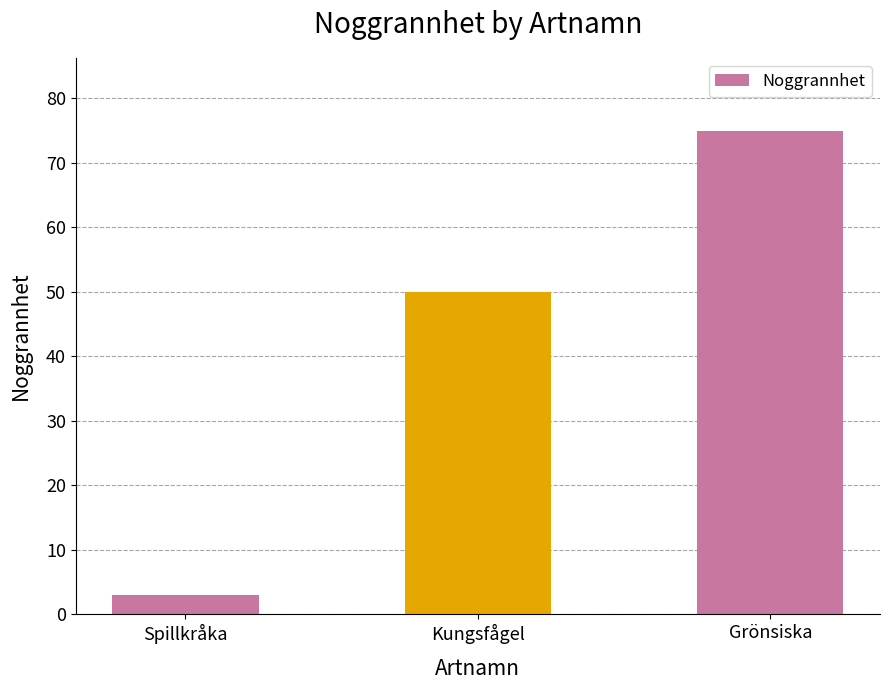

Does the chart contain stacked bars?

No